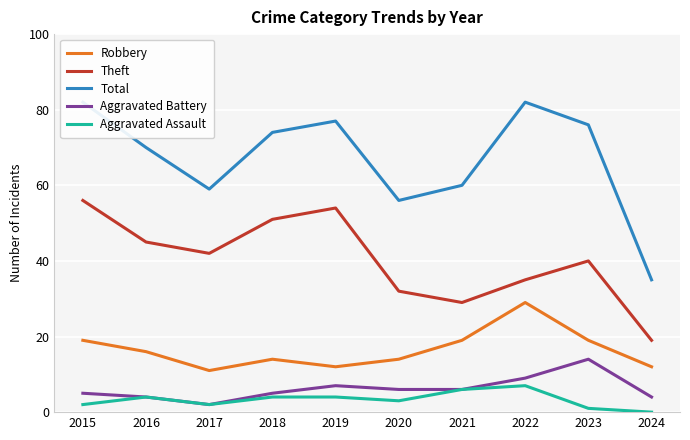

Does the chart display data point markers on the line(s)?

No